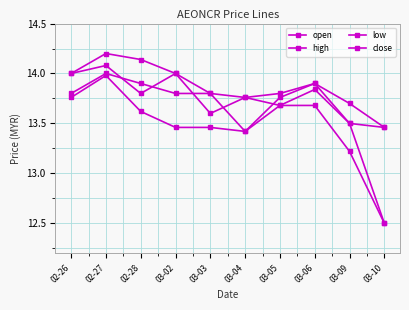

How many lines are shown in the chart?

4